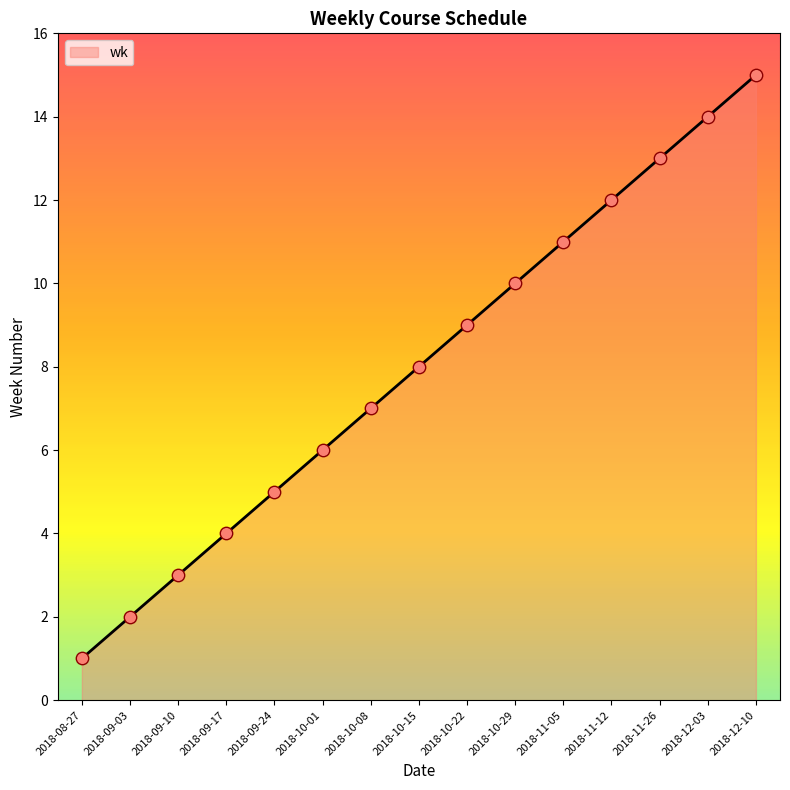

What is the change in value from 2018-09-03 to 2018-10-29?

+8